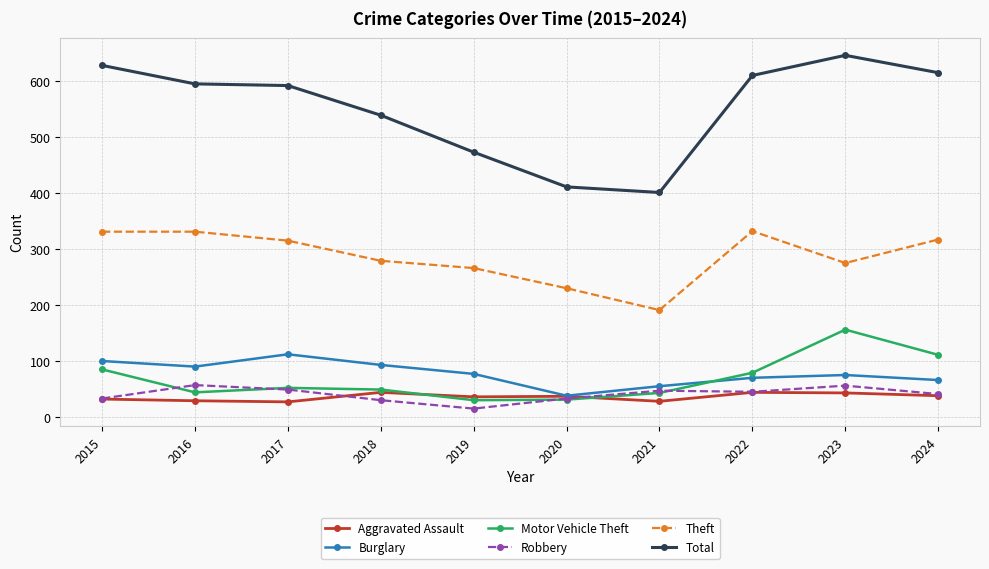

Is this an area chart (filled region under the line)?

No